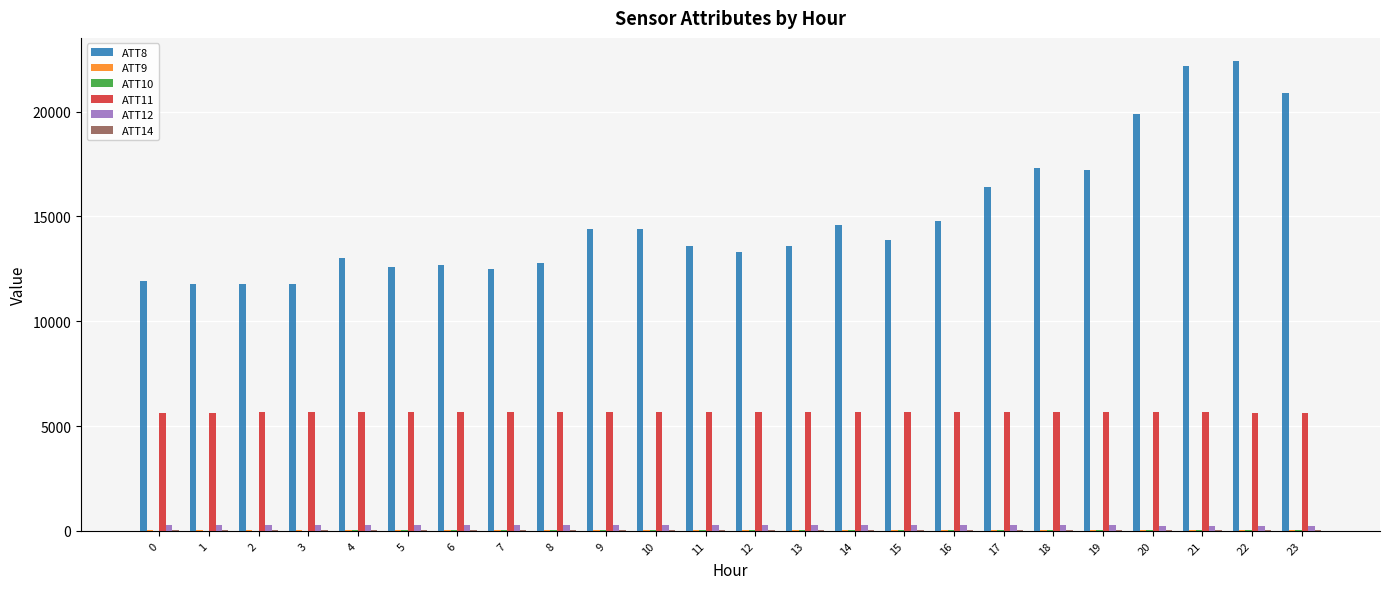

How many distinct data groups are displayed?

6